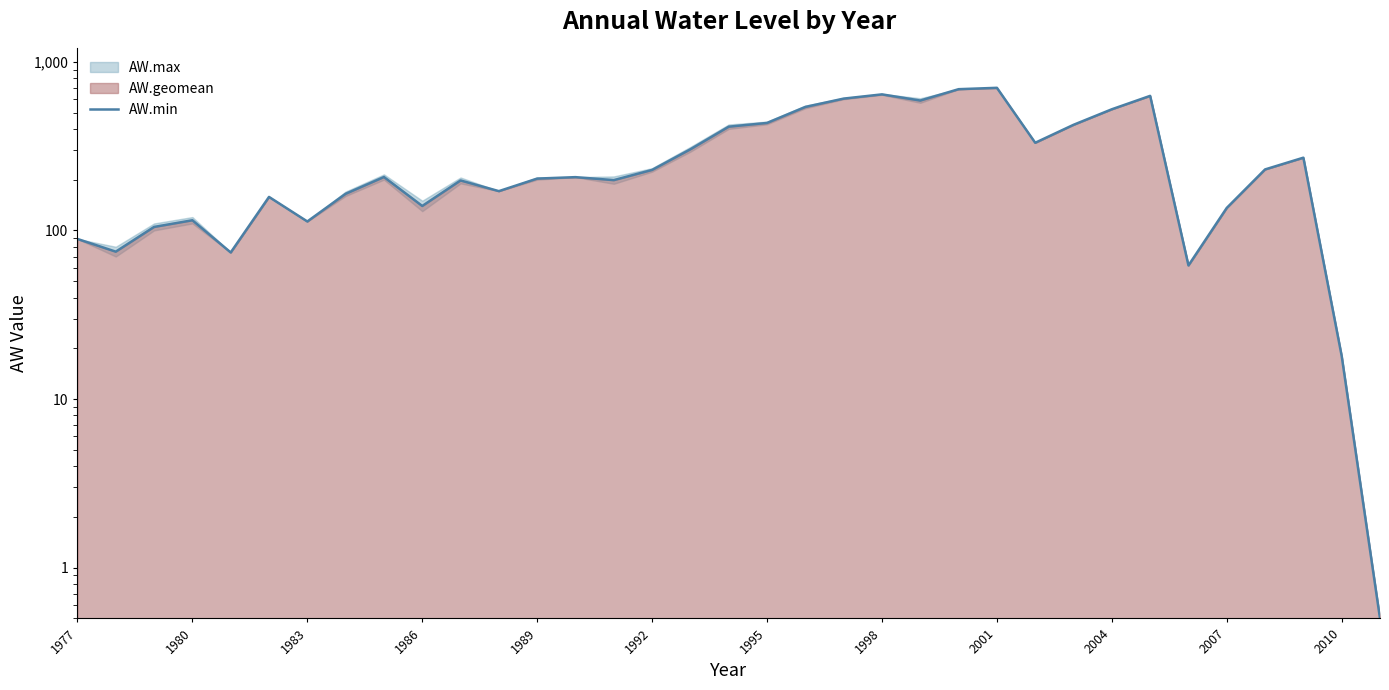

Does the chart have visible grid lines?

No